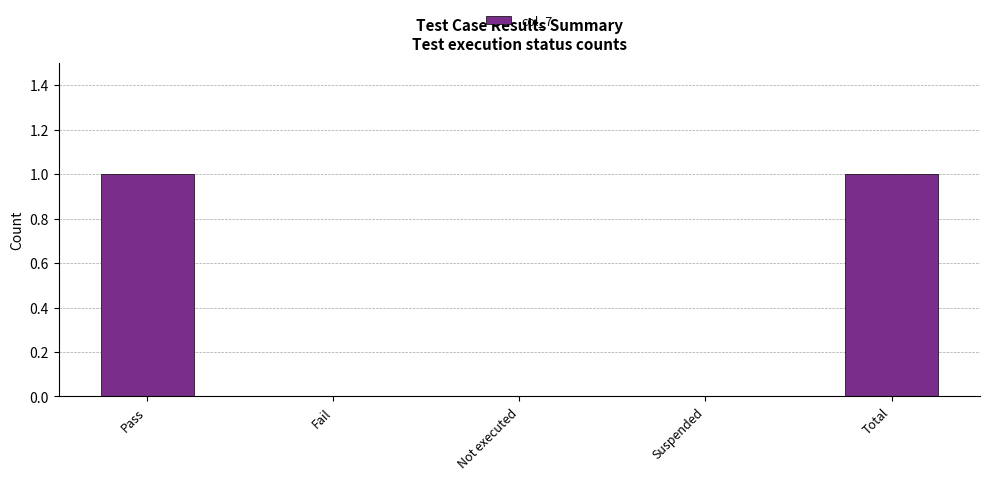

The chart shows a value of 1 at Pass. True or false?

True